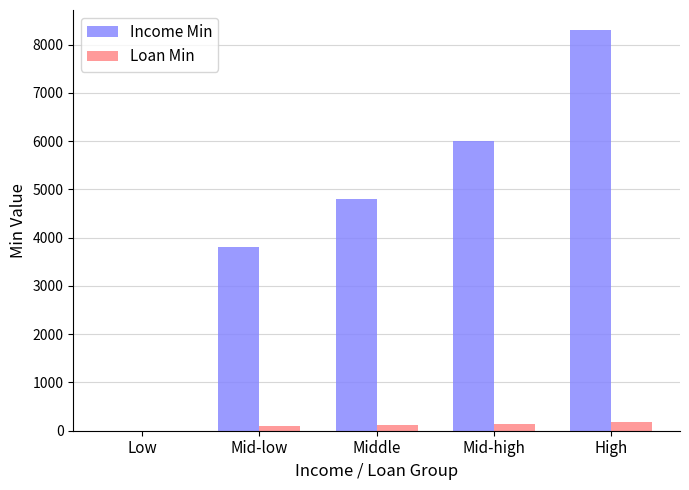

What are all the series names shown in the legend?

Income Min, Loan Min